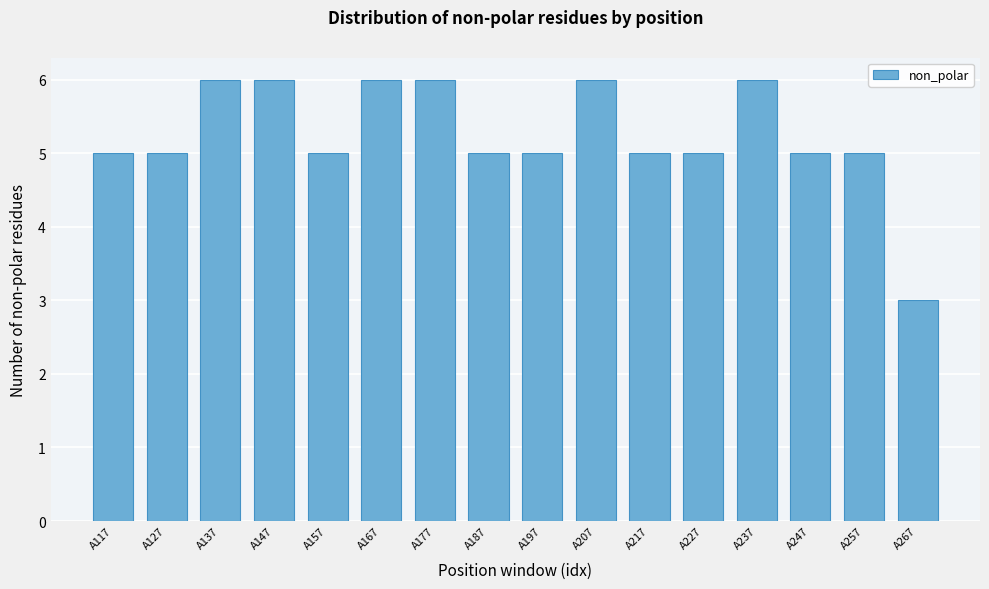

Reading left to right, what are all the values shown in this chart?

A117=5	A127=5	A137=6	A147=6	A157=5	A167=6	A177=6	A187=5	A197=5	A207=6	A217=5	A227=5	A237=6	A247=5	A257=5	A267=3